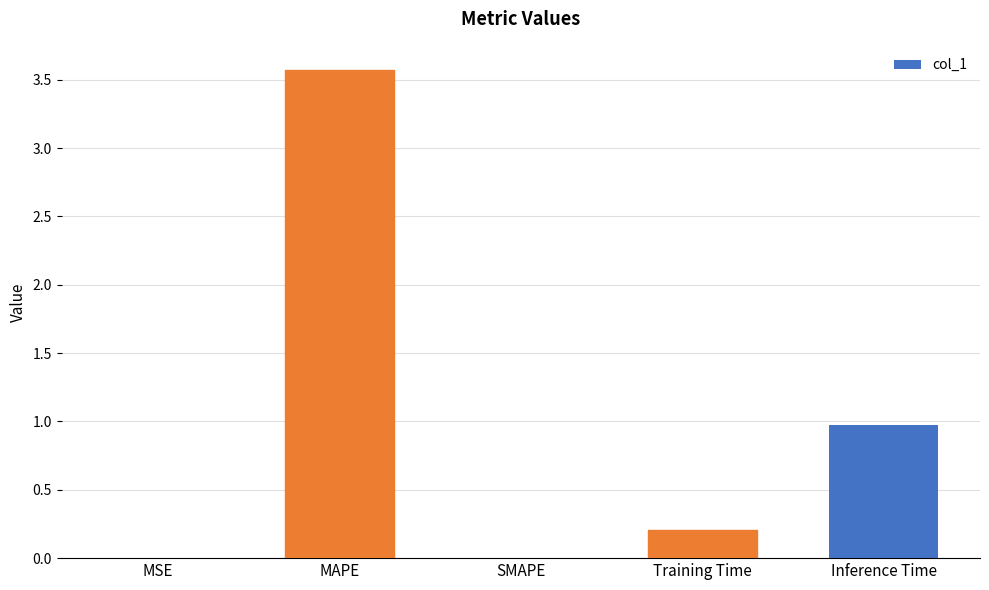

Between MSE and MAPE, which is larger?

MAPE